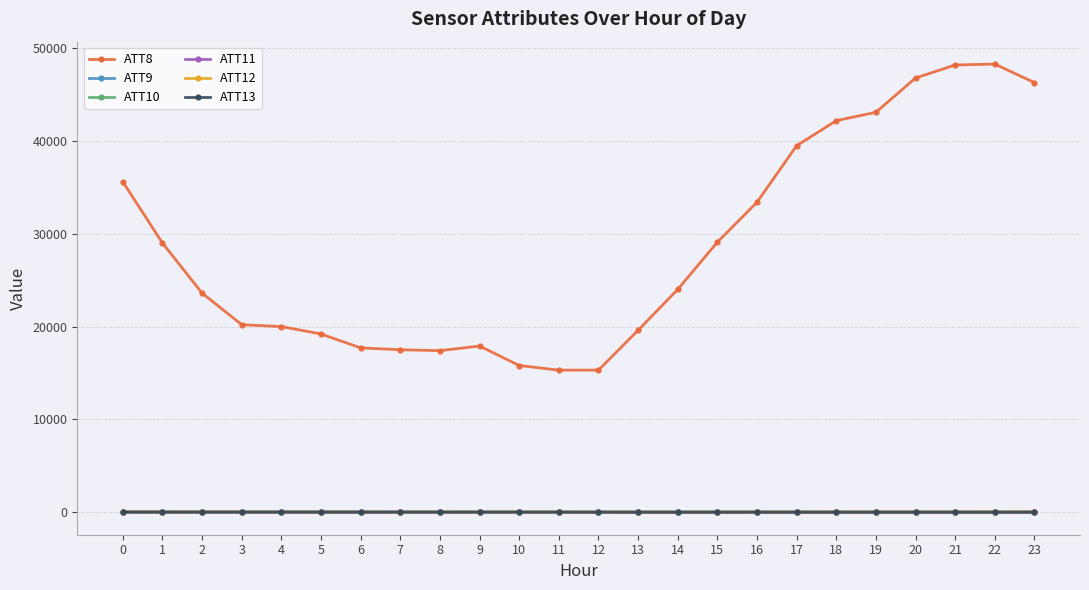

True or false: ATT8 and ATT10 cross at least once.

False